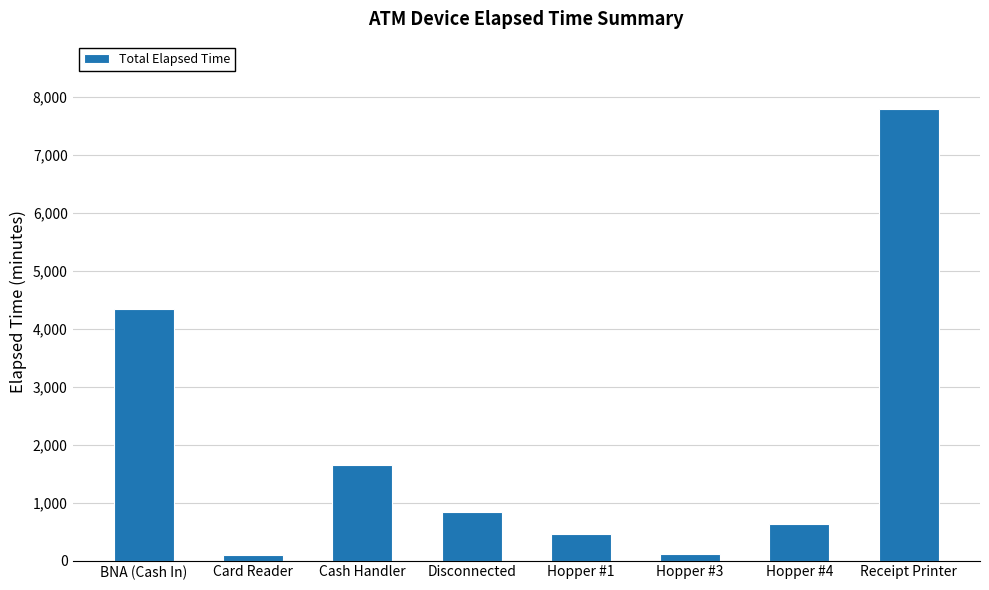

Is it true that the value at Disconnected is 1321?

False